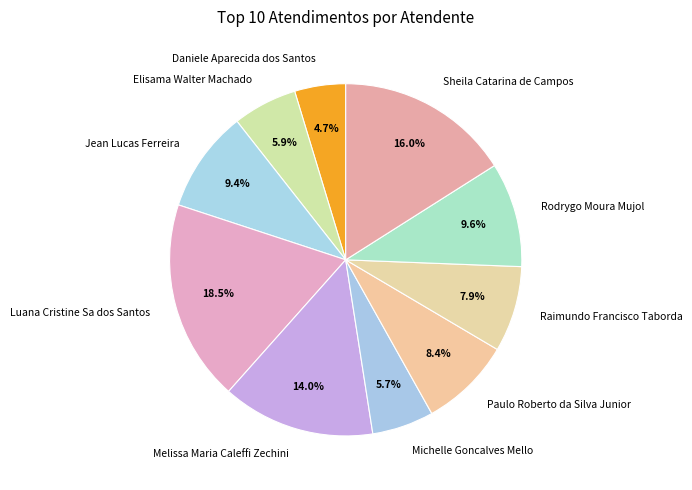

To the nearest percent, what is the average slice percentage?

10%